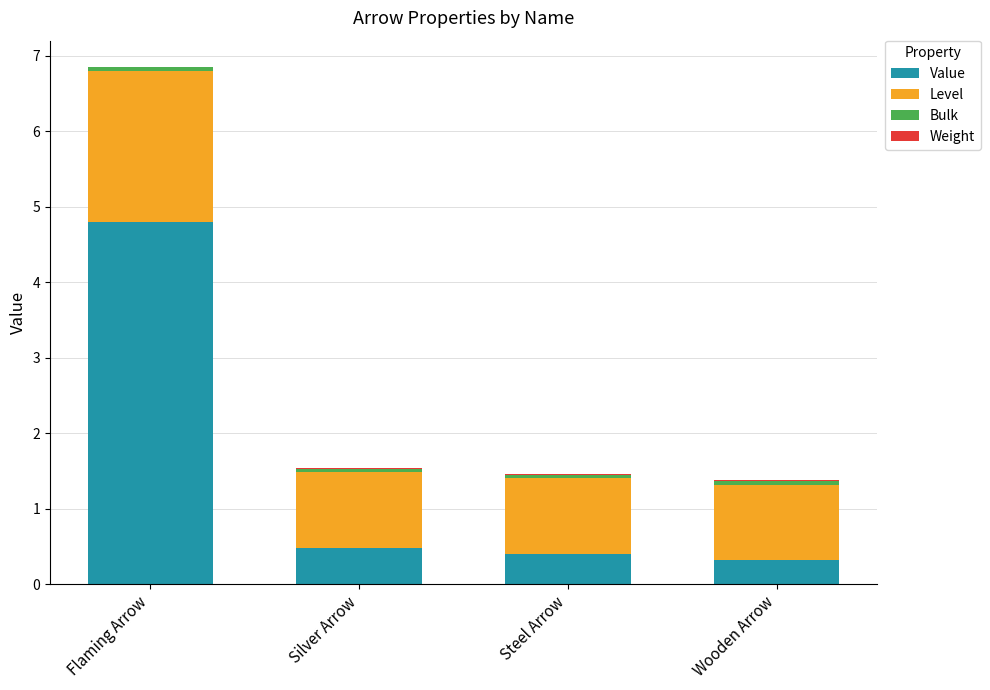

What is the sum of all Value values?

6.0